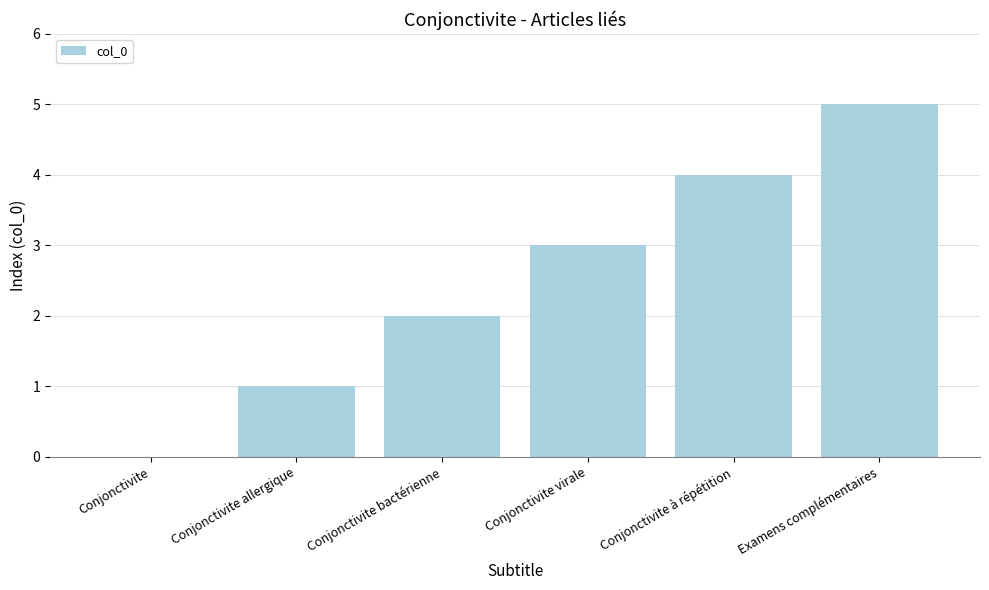

The value at Conjonctivite bactérienne is 3. True or false?

False